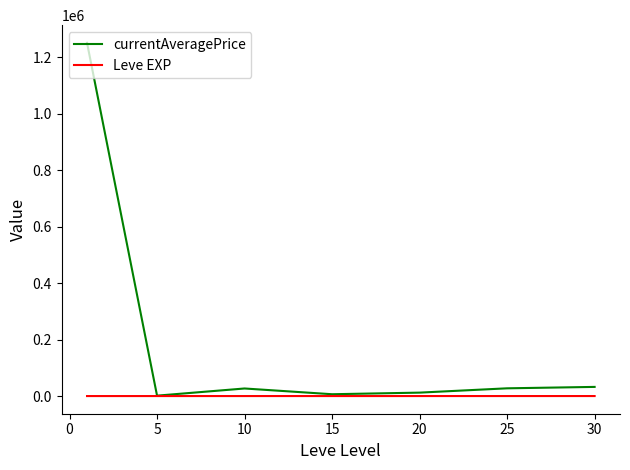

Count the number of categories in the chart.

7